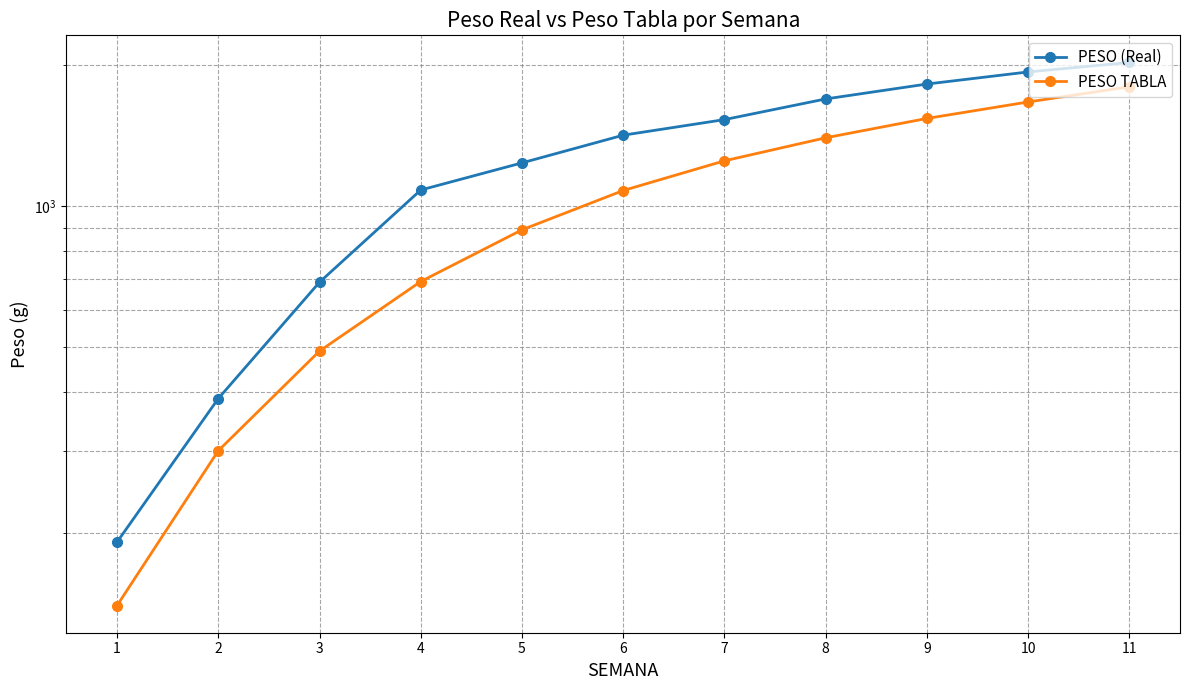

What is the spread (max minus min) of values at 4?

392.7